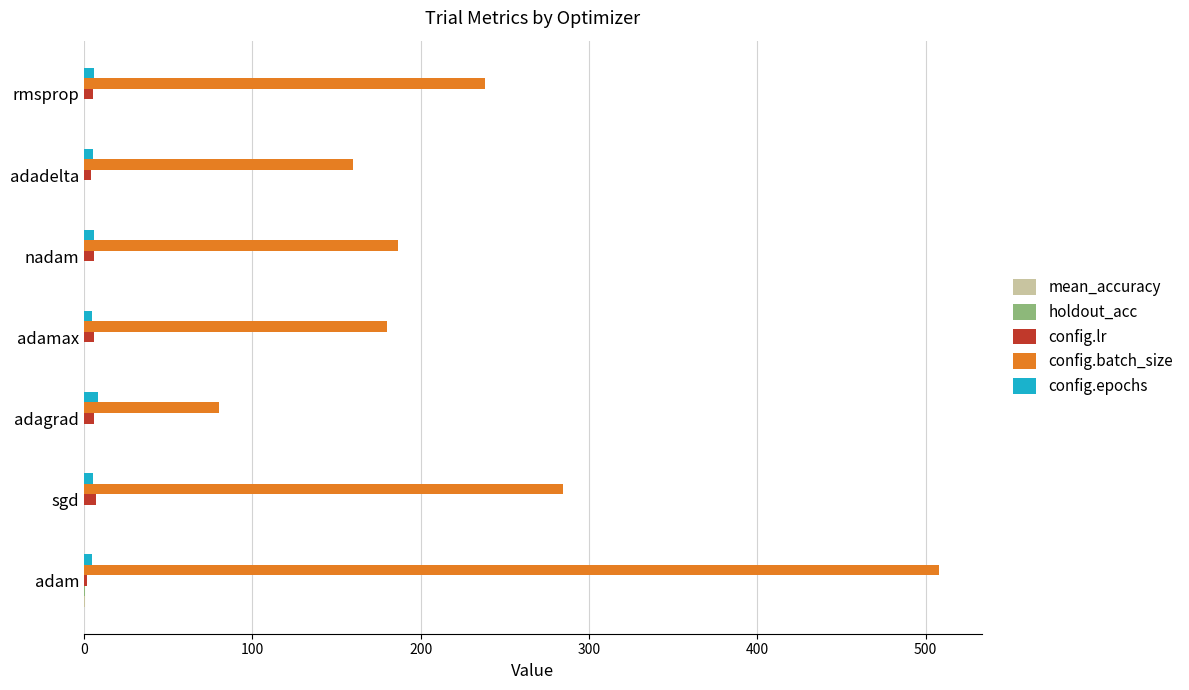

Is it true that config.batch_size equals 180.0 at adamax?

True